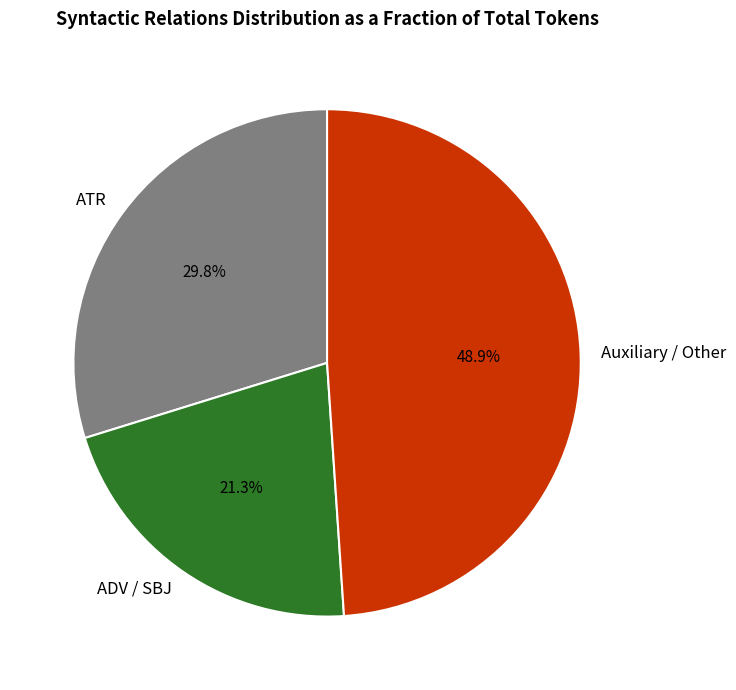

What is the smallest slice in the pie chart?

ADV / SBJ